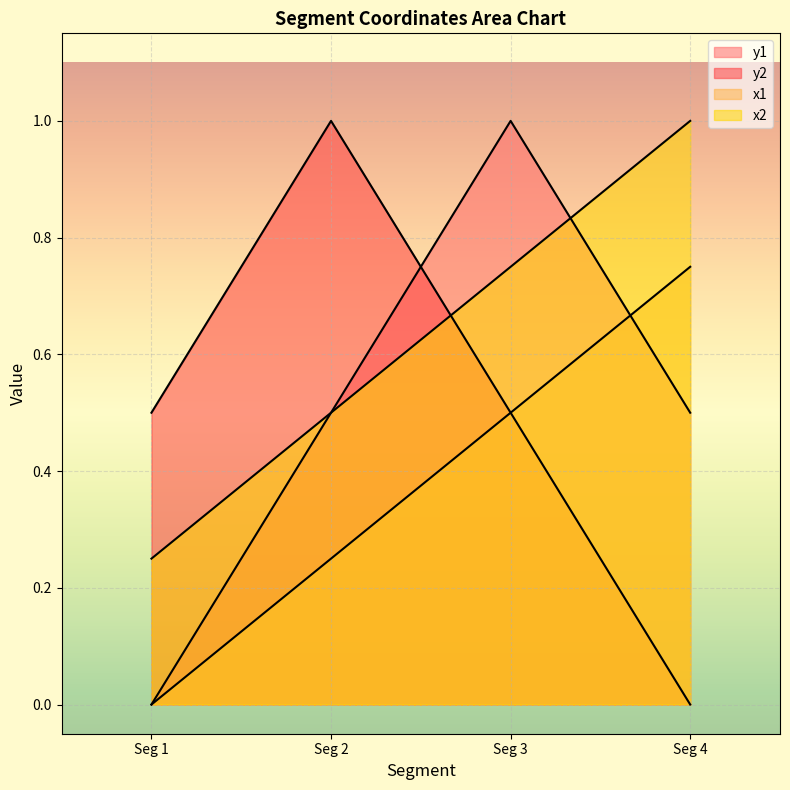

How many data points in y2 are above 0?

3